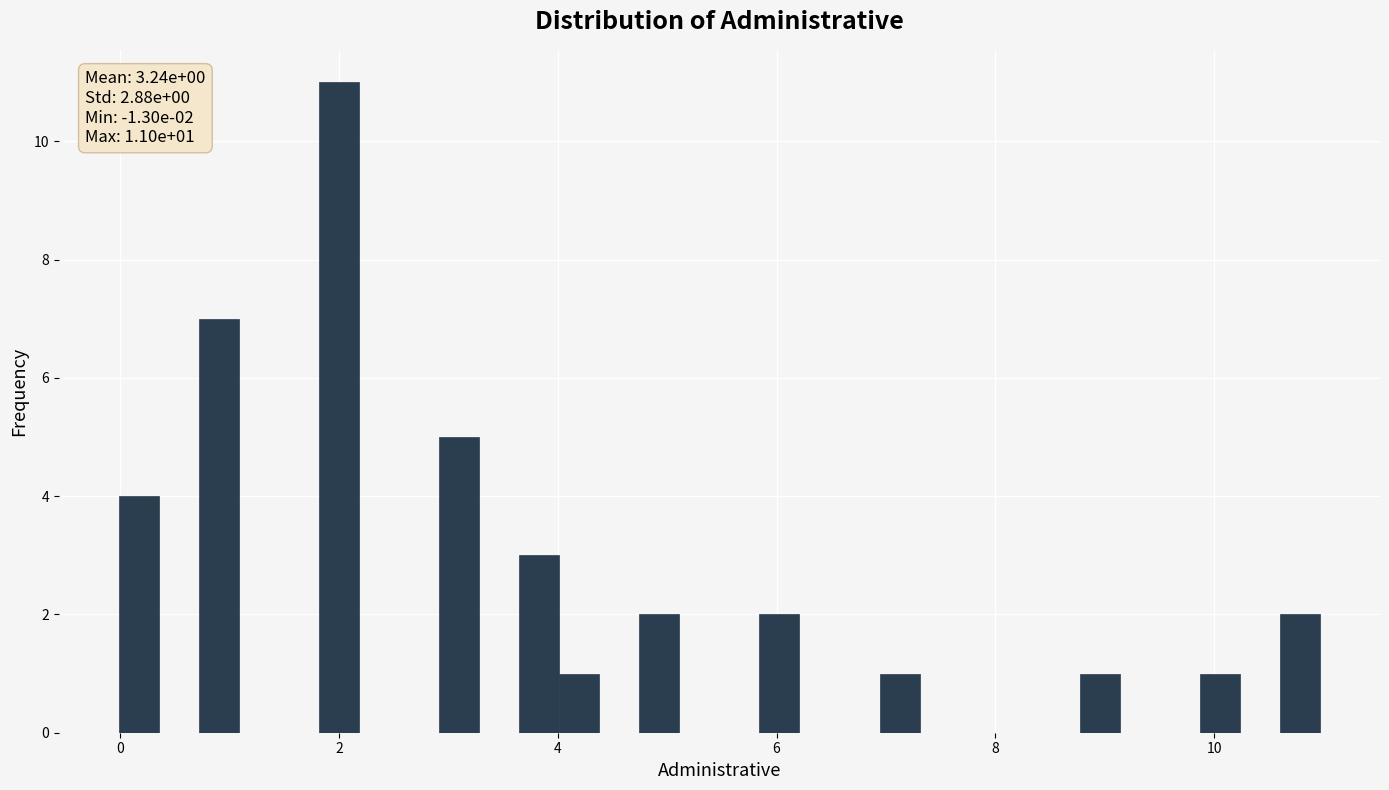

Around what value on the x-axis is the tallest bar? Give the approximate position of its centre, as read against the axis.

2.0